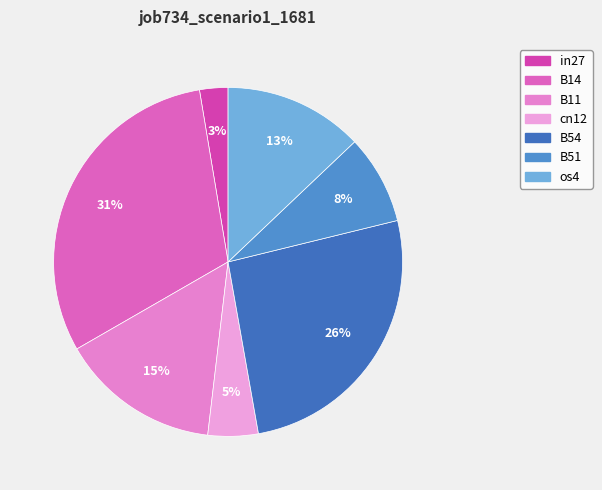

To the nearest percent, what percentage of the pie is os4?

13%